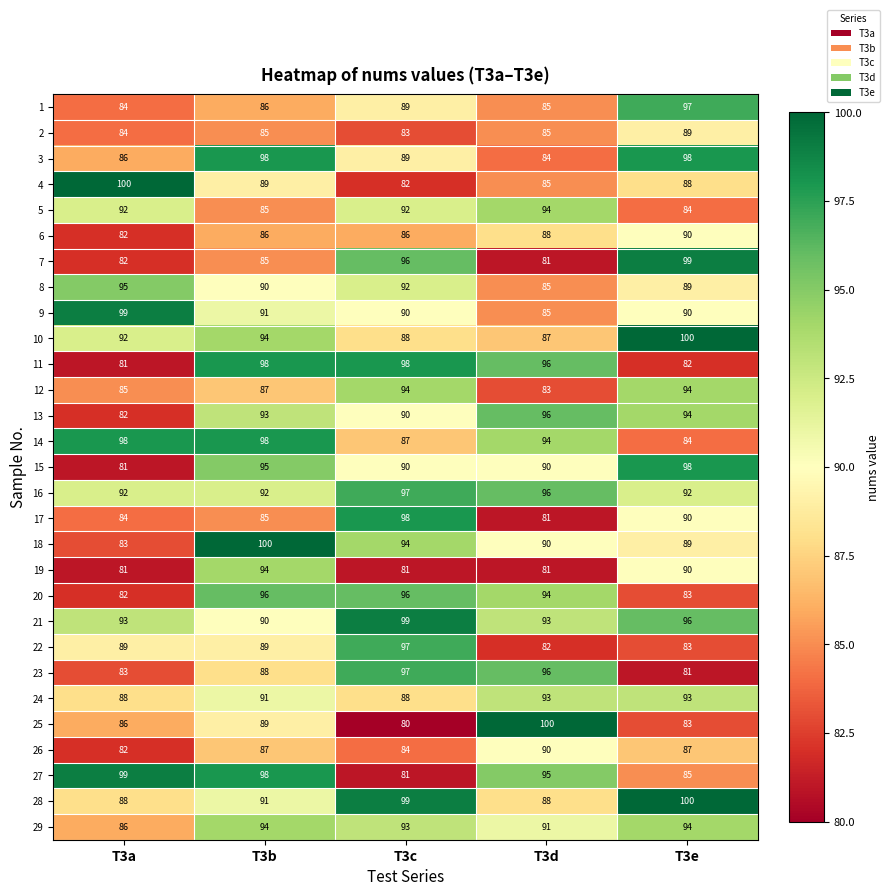

What is the difference between the 3 values at T3e and T3d?

14